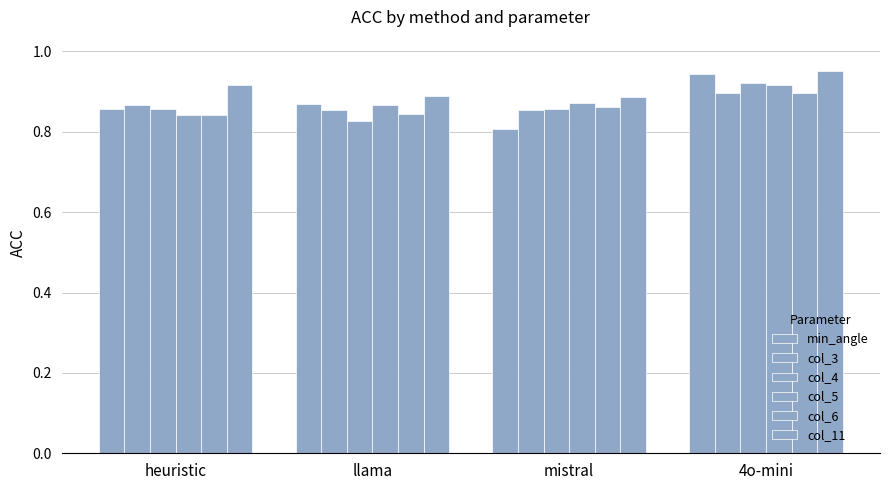

How many categories are shown in the chart?

4